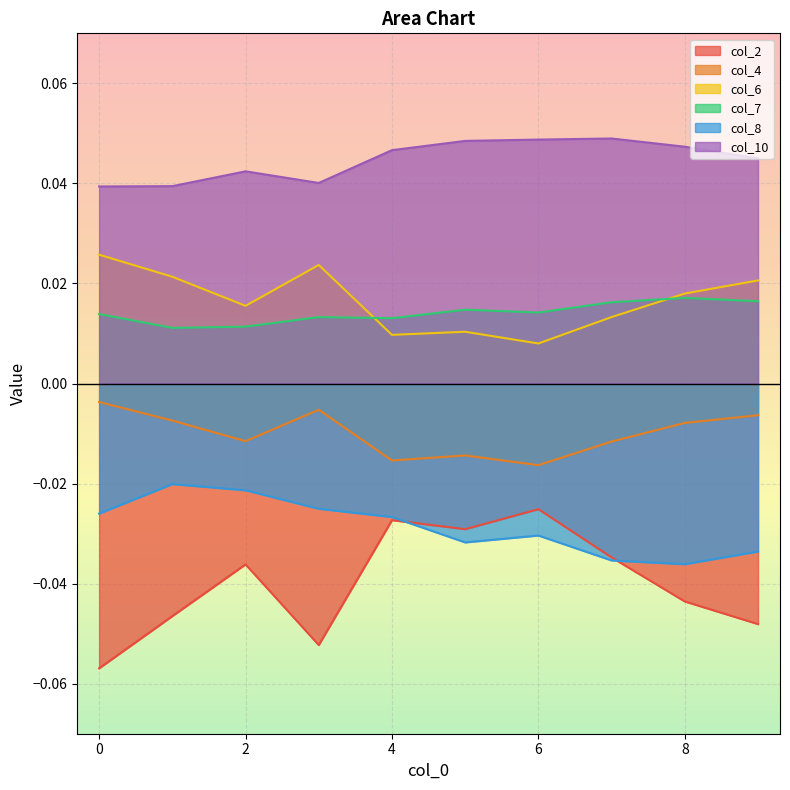

Reading right to left, what are all the values shown in this chart?

col_2: 9=-0.0	8=-0.0	7=-0.0	6=-0.0	5=-0.0	4=-0.0	3=-0.1	2=-0.0	1=-0.0	0=-0.1
col_4: 9=-0.0	8=-0.0	7=-0.0	6=-0.0	5=-0.0	4=-0.0	3=-0.0	2=-0.0	1=-0.0	0=-0.0
col_6: 9=0.0	8=0.0	7=0.0	6=0.0	5=0.0	4=0.0	3=0.0	2=0.0	1=0.0	0=0.0
col_7: 9=0.0	8=0.0	7=0.0	6=0.0	5=0.0	4=0.0	3=0.0	2=0.0	1=0.0	0=0.0
col_8: 9=-0.0	8=-0.0	7=-0.0	6=-0.0	5=-0.0	4=-0.0	3=-0.0	2=-0.0	1=-0.0	0=-0.0
col_10: 9=0.0	8=0.0	7=0.0	6=0.0	5=0.0	4=0.0	3=0.0	2=0.0	1=0.0	0=0.0